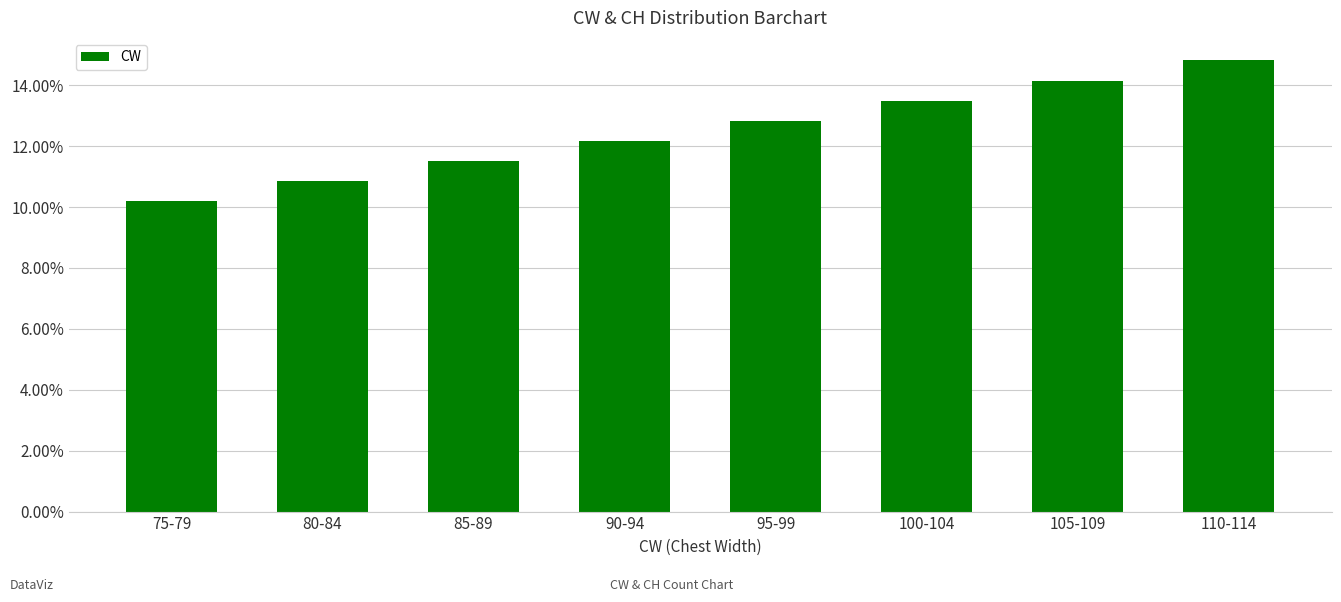

Are the bars horizontal?

No